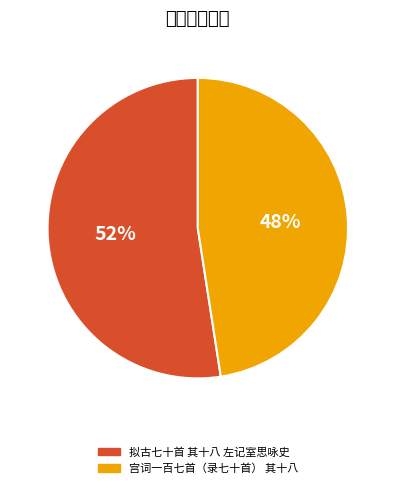

Does 宫词一百七首（录七十首） 其十八 account for over 50% of the chart?

No